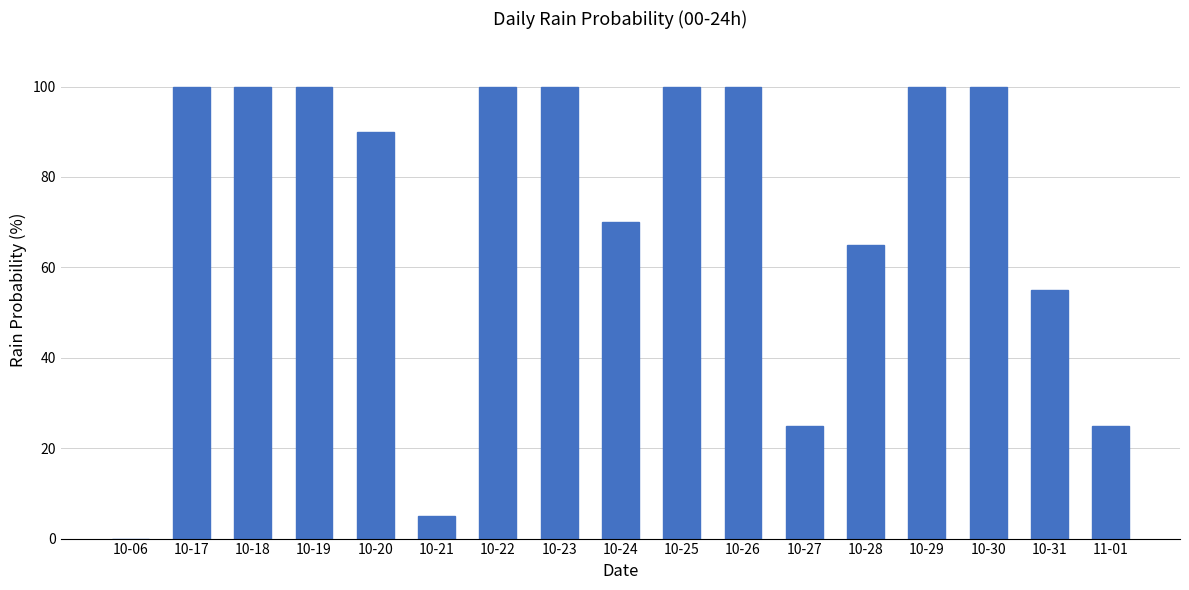

What is the maximum value shown in the chart?

100